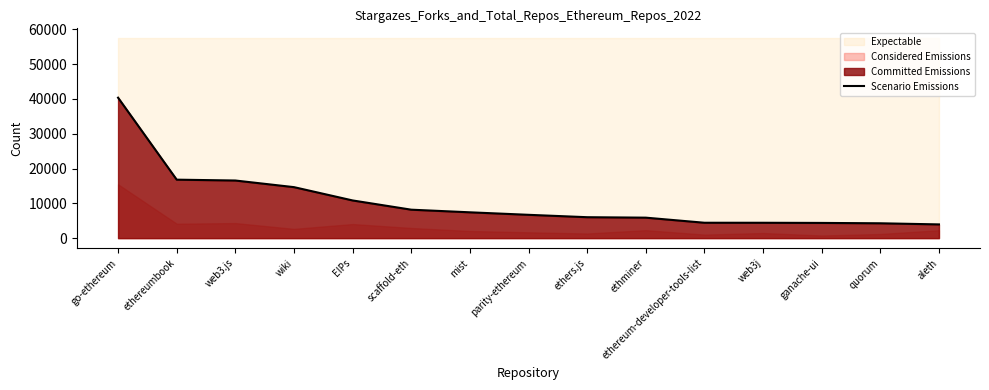

Rank the categories by value from highest to lowest.

go-ethereum, ethereumbook, web3.js, wiki, EIPs, scaffold-eth, mist, parity-ethereum, ethers.js, ethminer, ethereum-developer-tools-list, web3j, ganache-ui, quorum, aleth